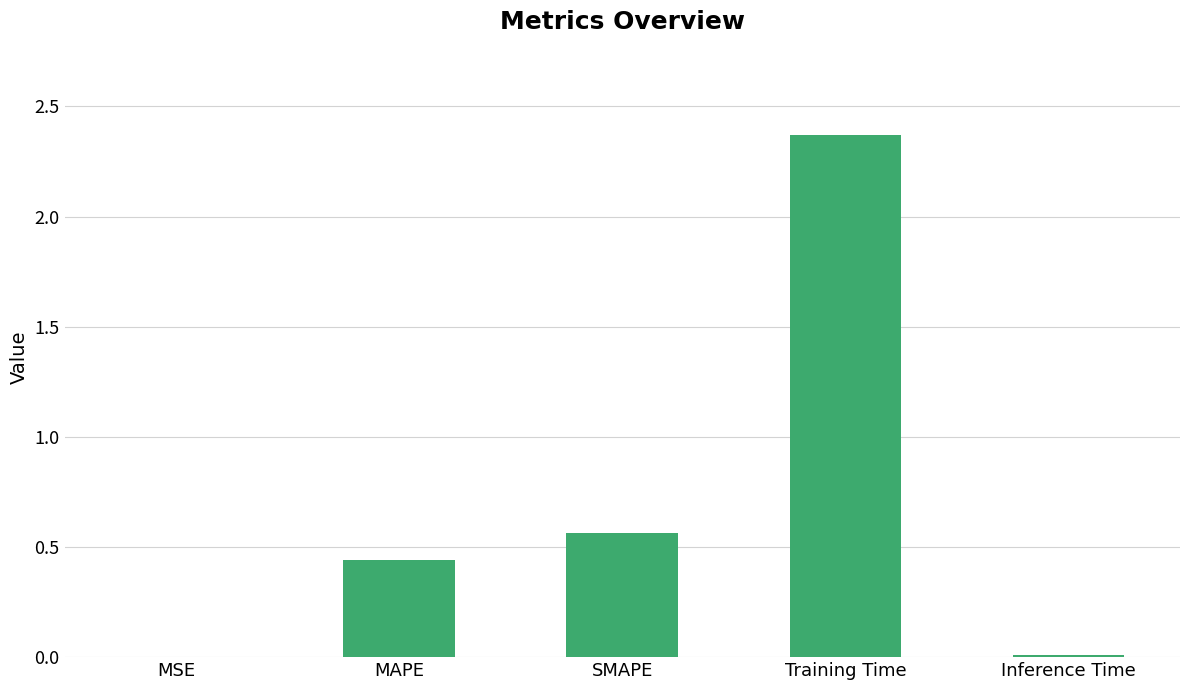

How many data points does each series have?

5